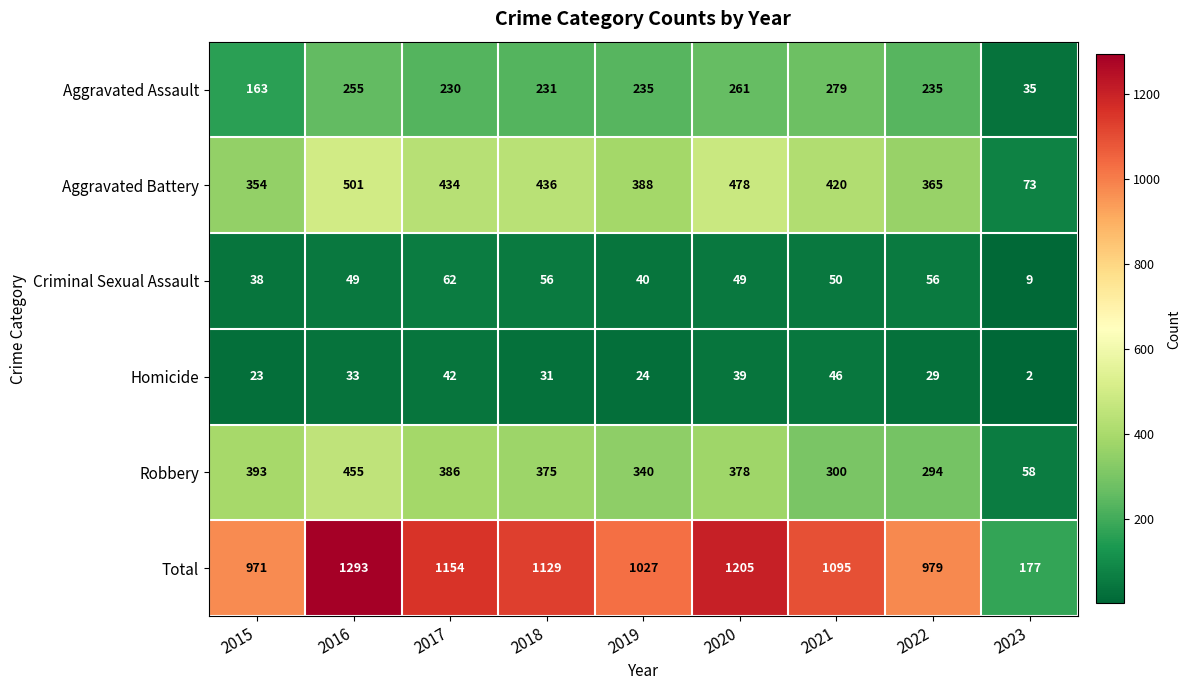

Rank the series by their maximum value, from highest to lowest.

Total, Aggravated Battery, Robbery, Aggravated Assault, Criminal Sexual Assault, Homicide